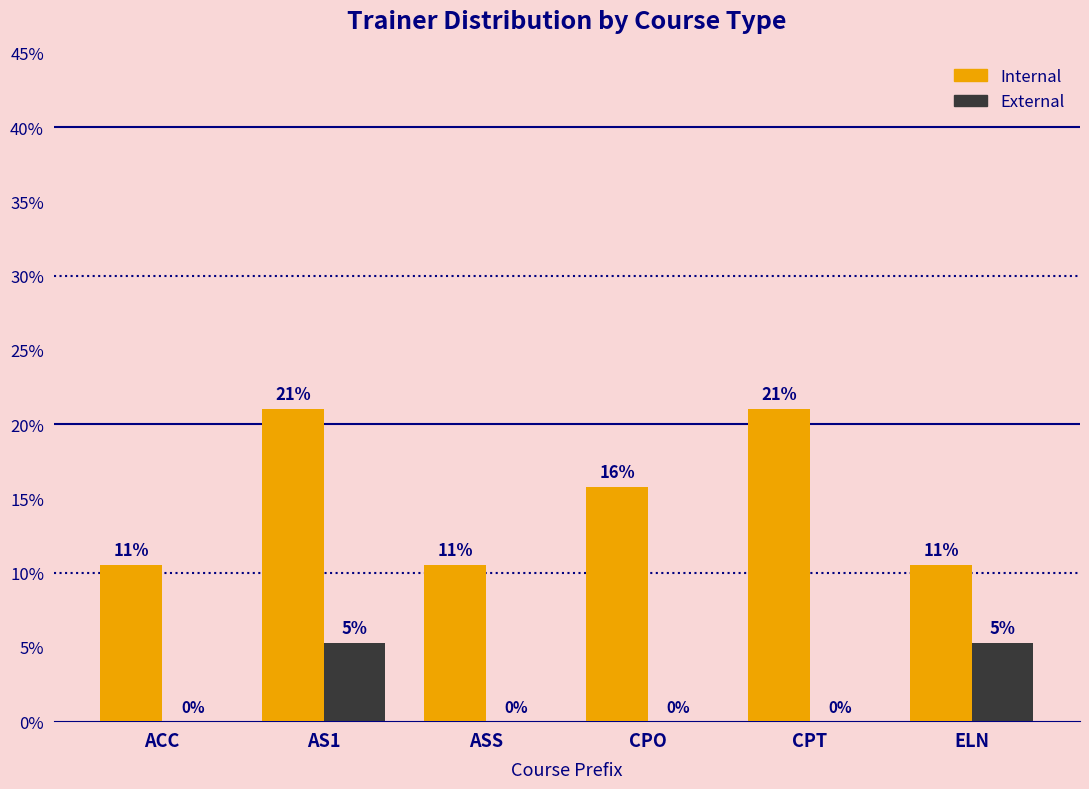

True or false: External has a value of 0.0 at CPT.

True